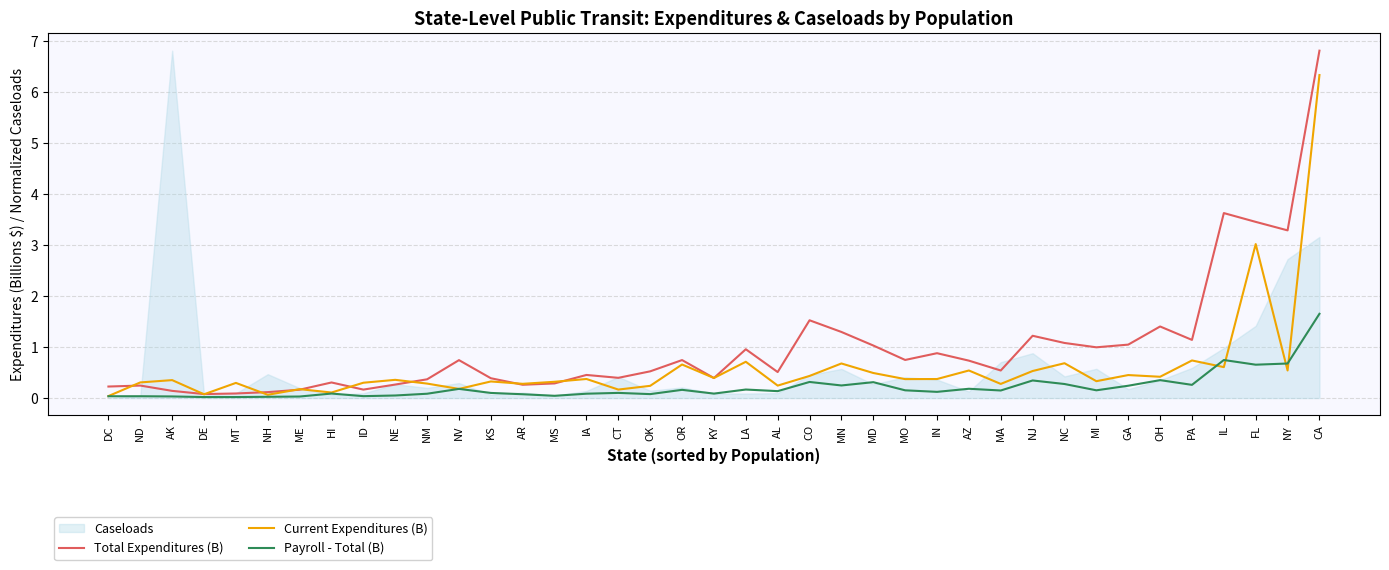

At which label does Current Expenditures (B) reach its minimum?

DC